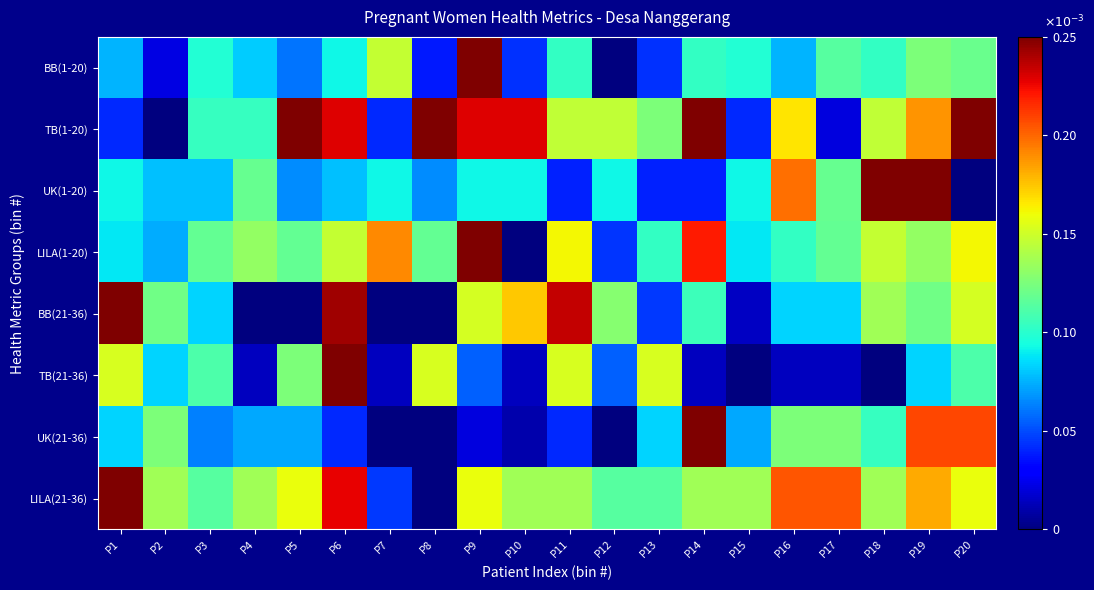

Reading left to right, list all the values displayed in this chart.

BB(1-20): P1=0.1	P2=0.0	P3=0.1	P4=0.1	P5=0.1	P6=0.1	P7=0.1	P8=0.0	P9=0.2	P10=0.0	P11=0.1	P12=0.0	P13=0.0	P14=0.1	P15=0.1	P16=0.1	P17=0.1	P18=0.1	P19=0.1	P20=0.1
TB(1-20): P1=0.0	P2=0.0	P3=0.1	P4=0.1	P5=0.2	P6=0.2	P7=0.0	P8=0.2	P9=0.2	P10=0.2	P11=0.1	P12=0.1	P13=0.1	P14=0.2	P15=0.0	P16=0.2	P17=0.0	P18=0.1	P19=0.2	P20=0.2
UK(1-20): P1=0.1	P2=0.1	P3=0.1	P4=0.1	P5=0.1	P6=0.1	P7=0.1	P8=0.1	P9=0.1	P10=0.1	P11=0.0	P12=0.1	P13=0.0	P14=0.0	P15=0.1	P16=0.2	P17=0.1	P18=0.2	P19=0.2	P20=0.0
LILA(1-20): P1=0.1	P2=0.1	P3=0.1	P4=0.1	P5=0.1	P6=0.1	P7=0.2	P8=0.1	P9=0.2	P10=0.0	P11=0.2	P12=0.0	P13=0.1	P14=0.2	P15=0.1	P16=0.1	P17=0.1	P18=0.1	P19=0.1	P20=0.2
BB(21-36): P1=0.2	P2=0.1	P3=0.1	P4=0.0	P5=0.0	P6=0.2	P7=0.0	P8=0.0	P9=0.2	P10=0.2	P11=0.2	P12=0.1	P13=0.0	P14=0.1	P15=0.0	P16=0.1	P17=0.1	P18=0.1	P19=0.1	P20=0.2
TB(21-36): P1=0.2	P2=0.1	P3=0.1	P4=0.0	P5=0.1	P6=0.2	P7=0.0	P8=0.2	P9=0.1	P10=0.0	P11=0.2	P12=0.1	P13=0.2	P14=0.0	P15=0.0	P16=0.0	P17=0.0	P18=0.0	P19=0.1	P20=0.1
UK(21-36): P1=0.1	P2=0.1	P3=0.1	P4=0.1	P5=0.1	P6=0.0	P7=0.0	P8=0.0	P9=0.0	P10=0.0	P11=0.0	P12=0.0	P13=0.1	P14=0.2	P15=0.1	P16=0.1	P17=0.1	P18=0.1	P19=0.2	P20=0.2
LILA(21-36): P1=0.2	P2=0.1	P3=0.1	P4=0.1	P5=0.2	P6=0.2	P7=0.0	P8=0.0	P9=0.2	P10=0.1	P11=0.1	P12=0.1	P13=0.1	P14=0.1	P15=0.1	P16=0.2	P17=0.2	P18=0.1	P19=0.2	P20=0.2